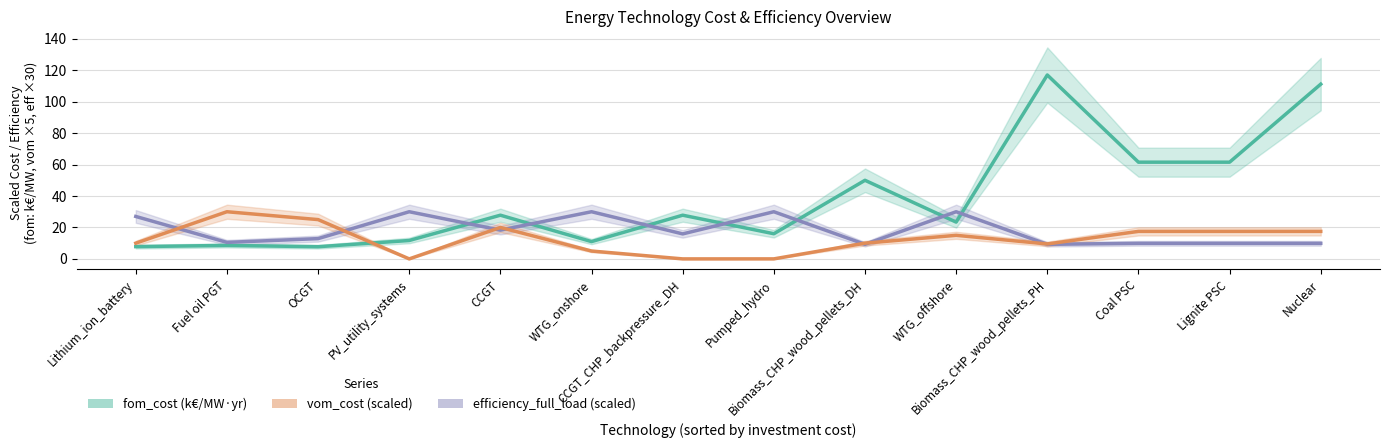

Reading left to right, transcribe all the data shown in this chart.

fom_cost: 7.8	8.6	7.7	11.7	27.8	11.0	27.8	16.0	50.0	23.4	117.0	61.5	61.5	111.2
efficiency_full_load: 27.0	10.5	12.9	30.0	18.3	30.0	15.9	30.0	9.3	30.0	9.3	9.9	9.9	9.9
vom_cost: 10.0	30.0	25.0	0.0	20.0	5.0	0.0	0.0	10.0	15.0	9.5	17.5	17.5	17.5